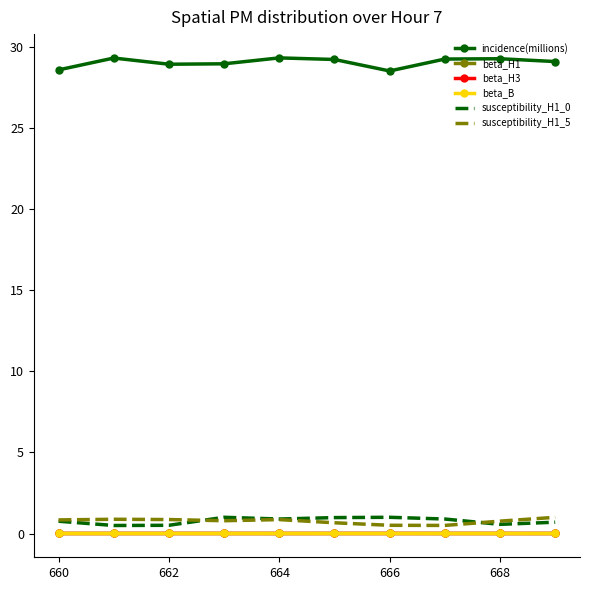

In incidence(millions), how many points are higher than both neighbors (excluding endpoints)?

3